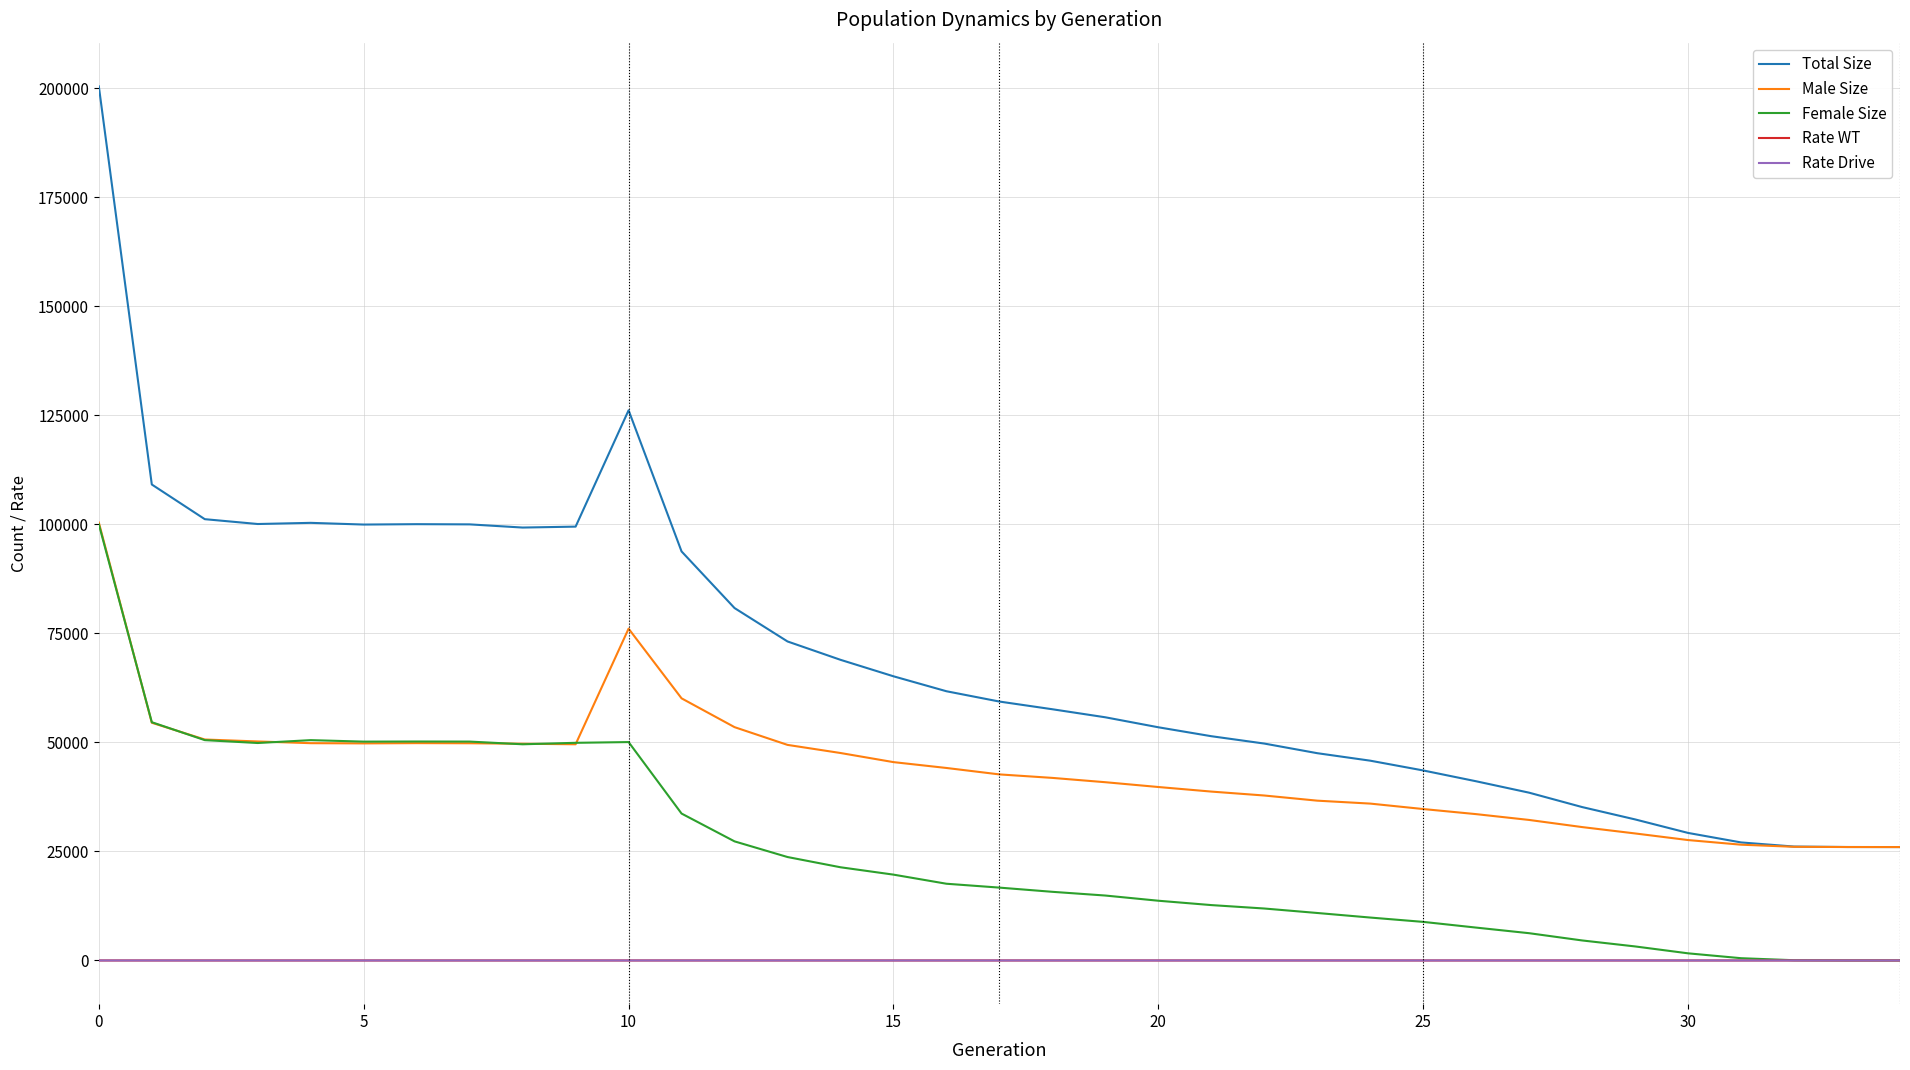

True or false: Male Size and Rate WT intersect in this chart.

False